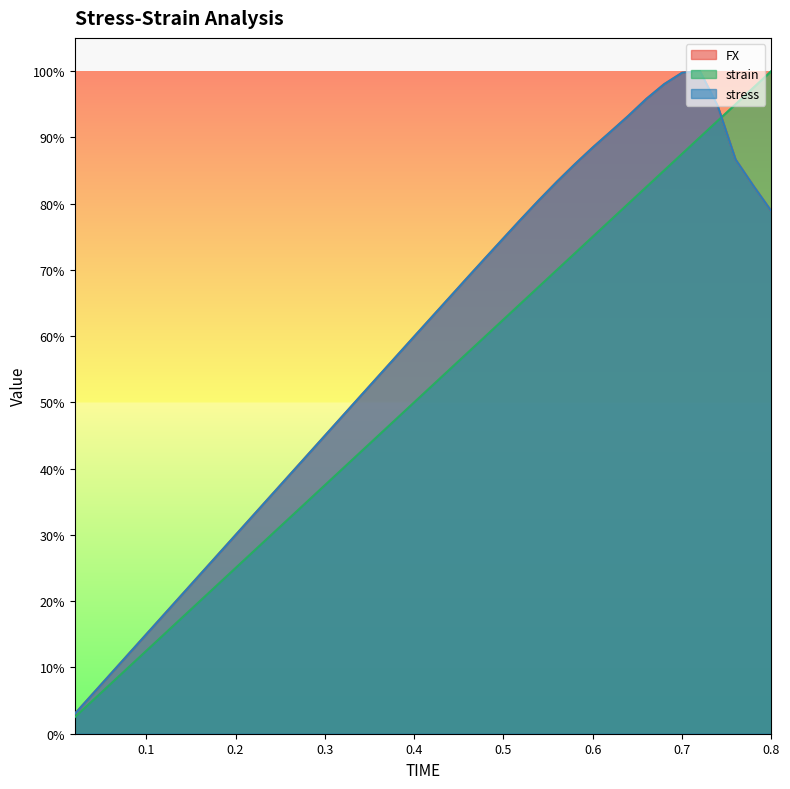

At 0.32, list the series in order from largest to smallest.

FX, stress, strain